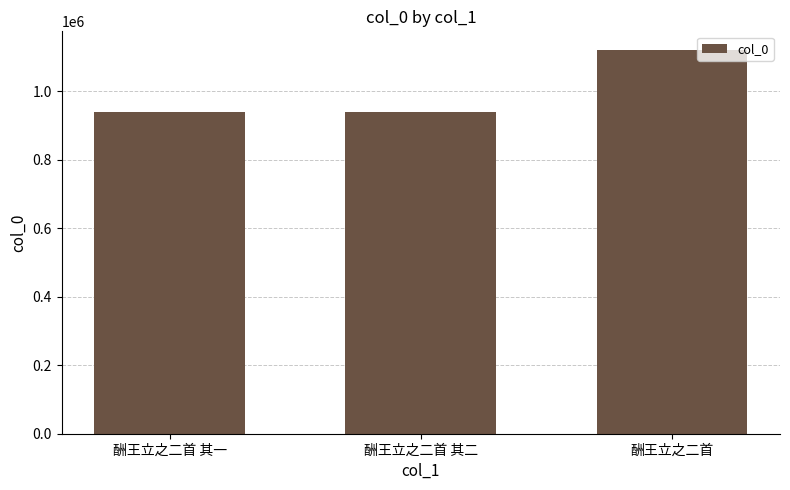

Is it true that the value at 酬王立之二首 is 1119096?

True